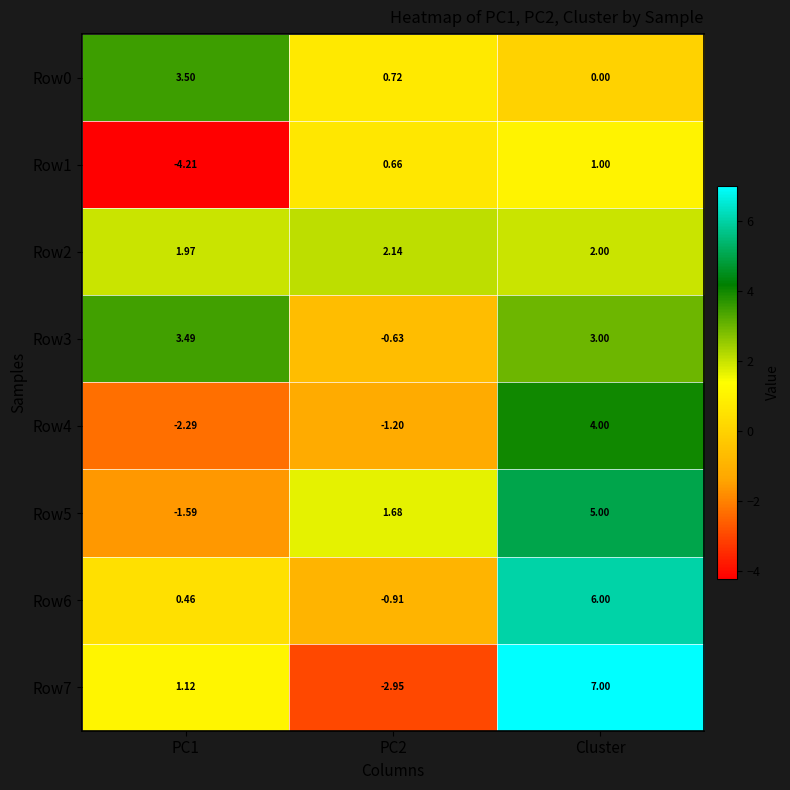

Which label corresponds to the largest value in the chart?

Cluster